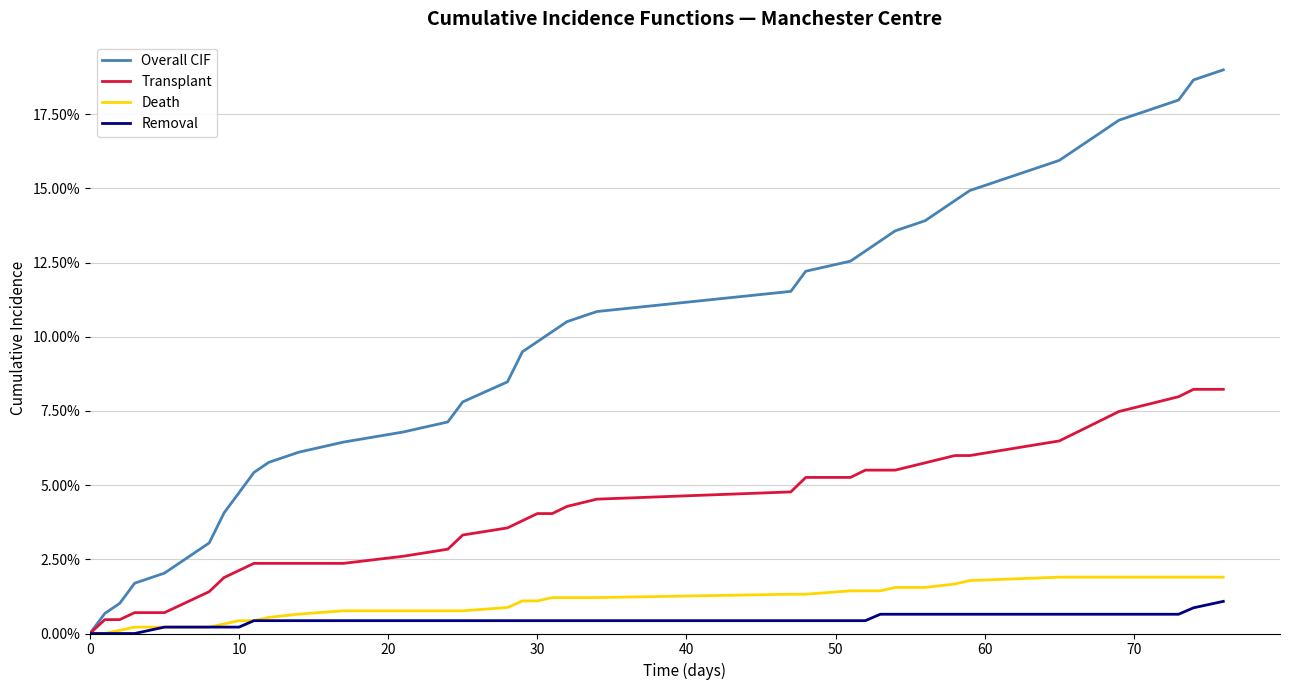

What is the difference between the maximum and minimum values in the Transplant series?

0.1